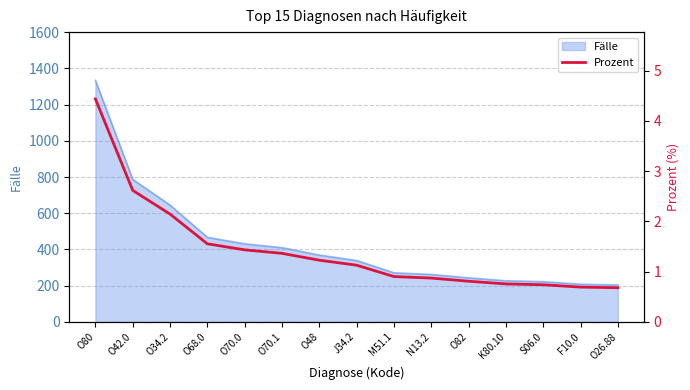

At which category does the chart reach its minimum across all series?

O26.88